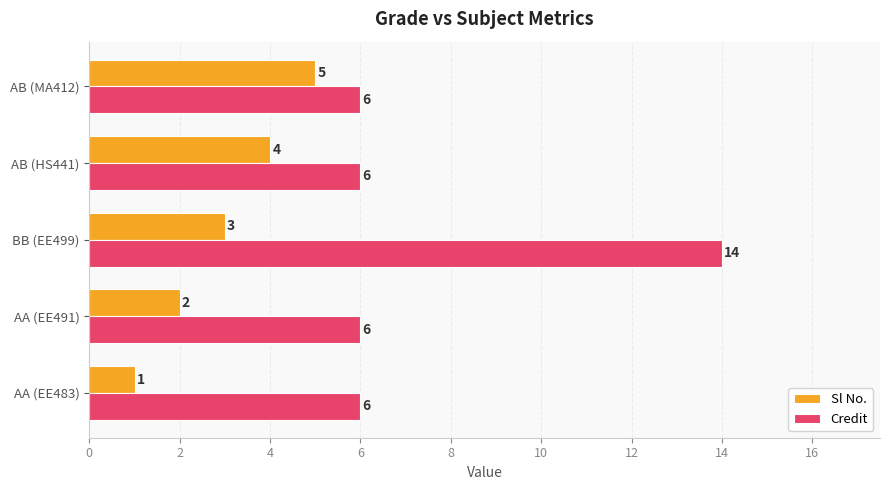

How many distinct data groups are displayed?

2